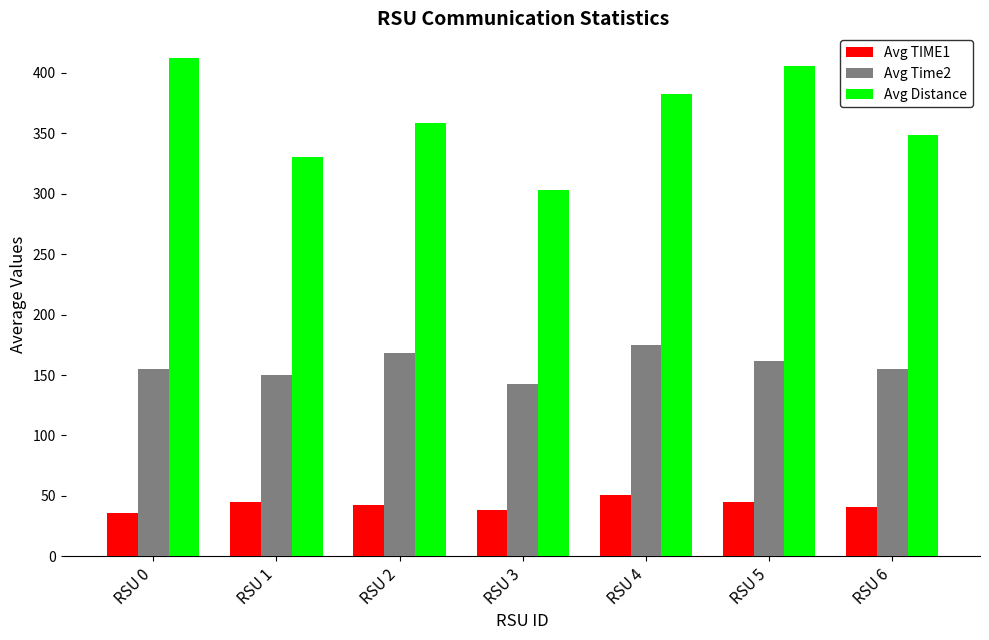

What is the minimum value for Avg Time2?

142.7